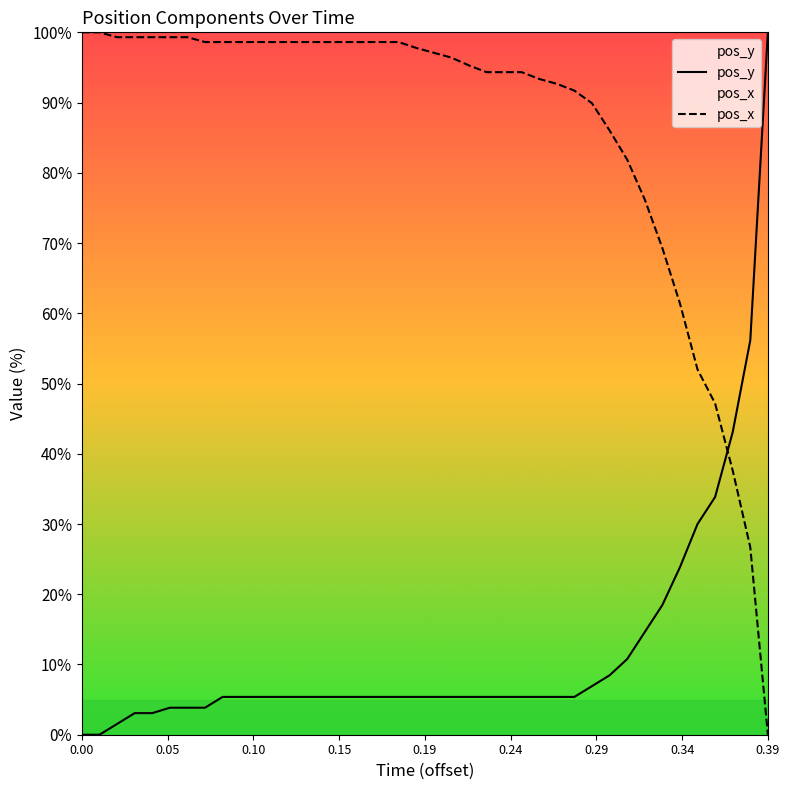

True or false: pos_x and pos_y intersect in this chart.

True